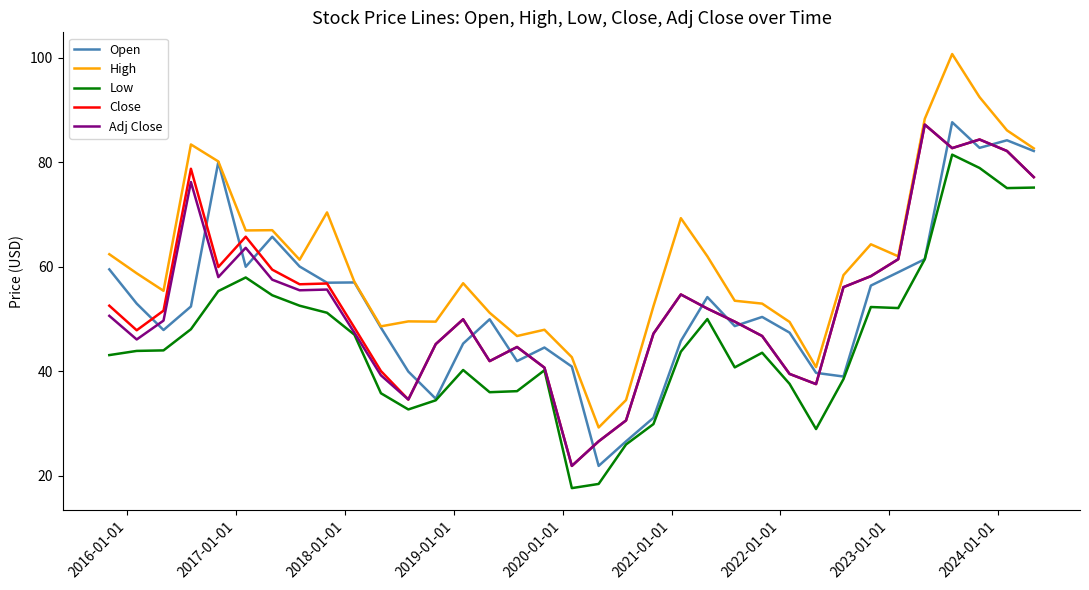

True or false: High and Low intersect in this chart.

False